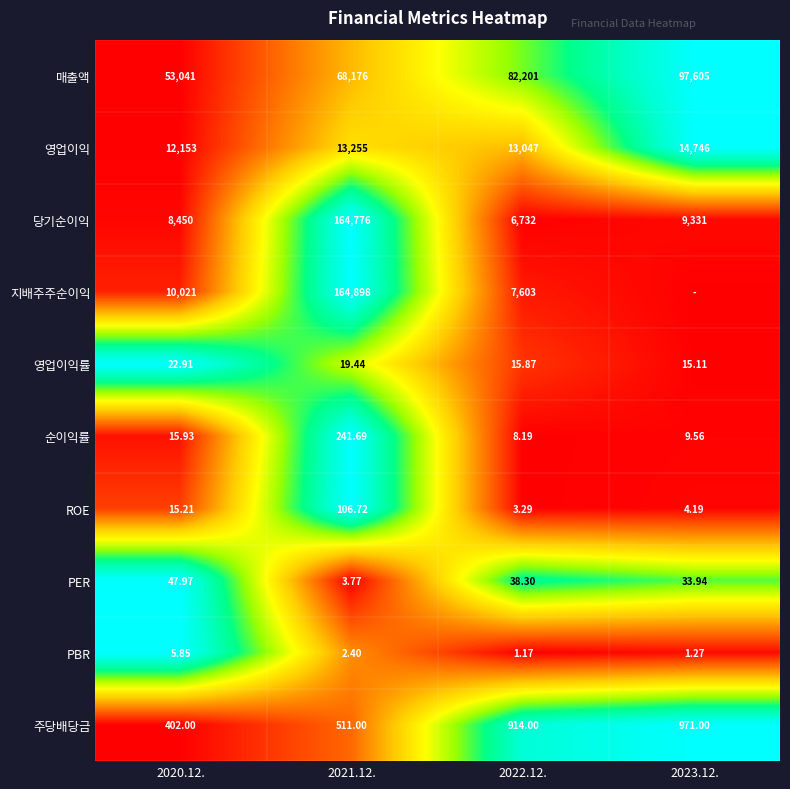

At which category is the sum across all series the highest?

2021.12.